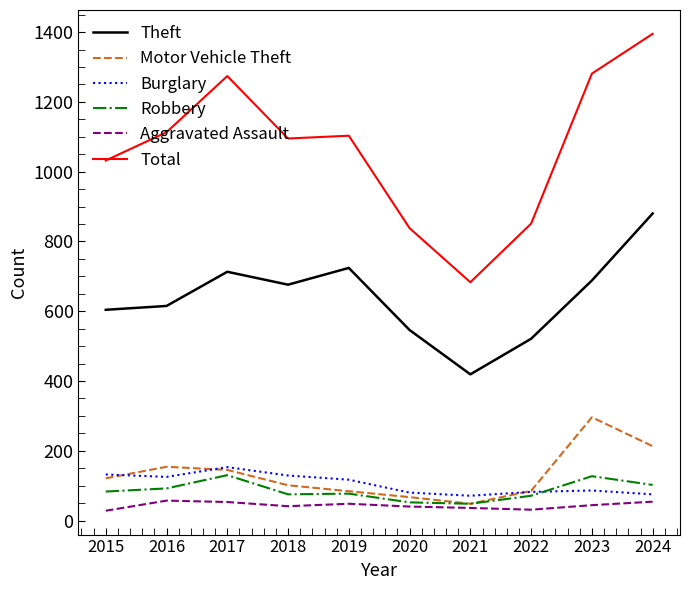

The value of Theft at 2022 is 268. True or false?

False